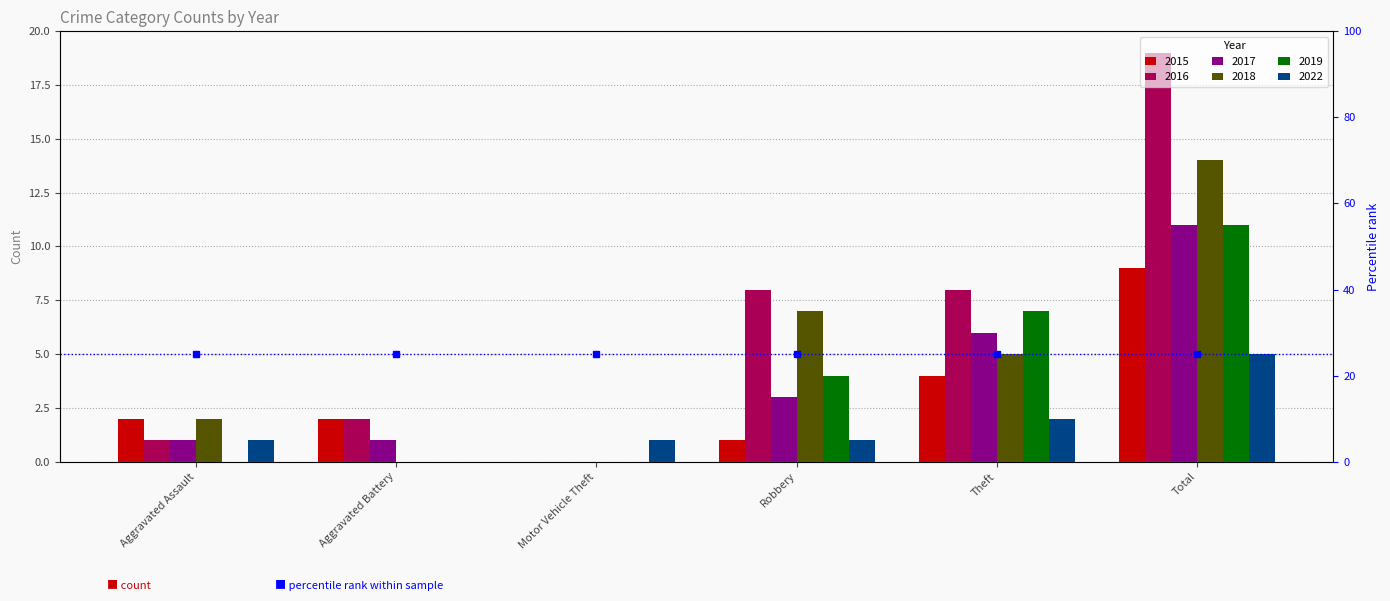

What is the difference between the 2018 values at Theft and Aggravated Battery?

5